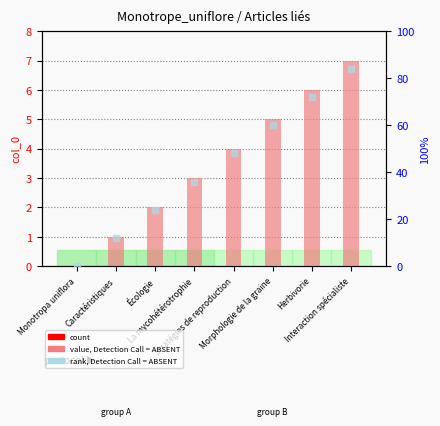

What is the total value across all series at Interaction spécialiste?

91